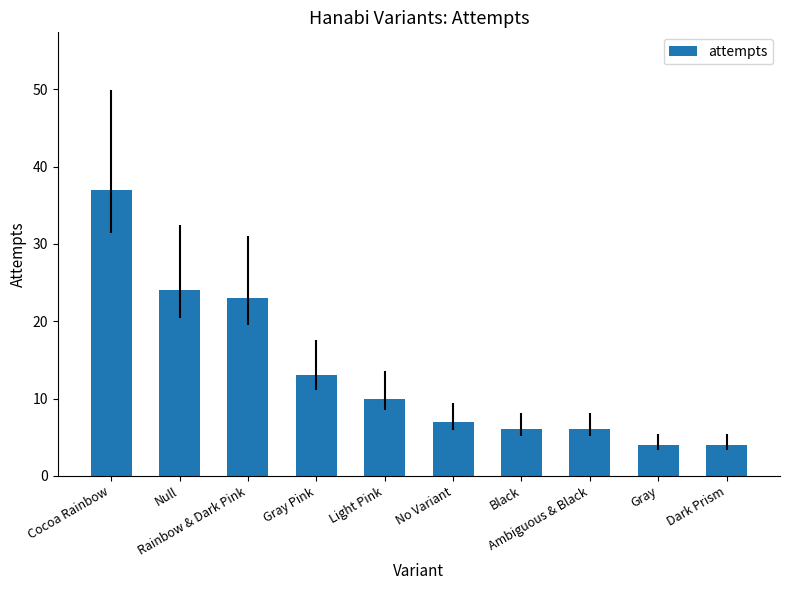

What is the greatest value displayed?

37